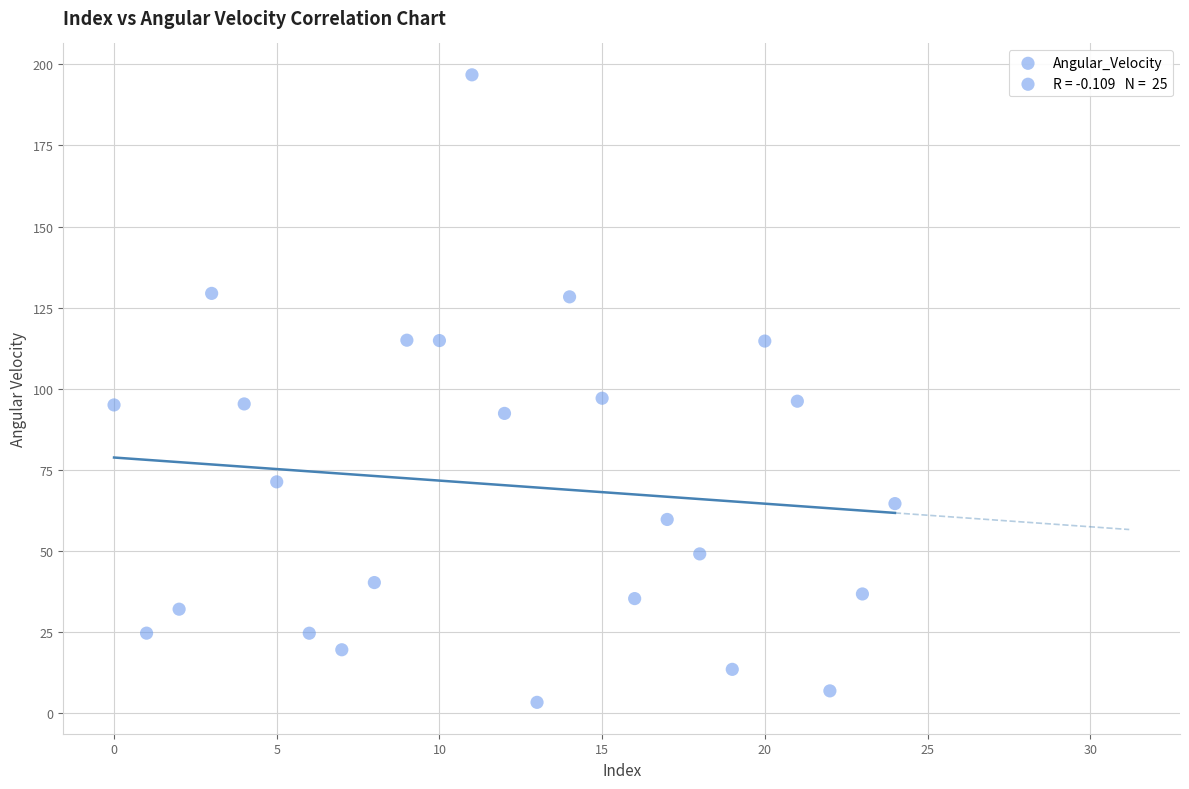

What is the range of Y values (max minus min)?

193.4